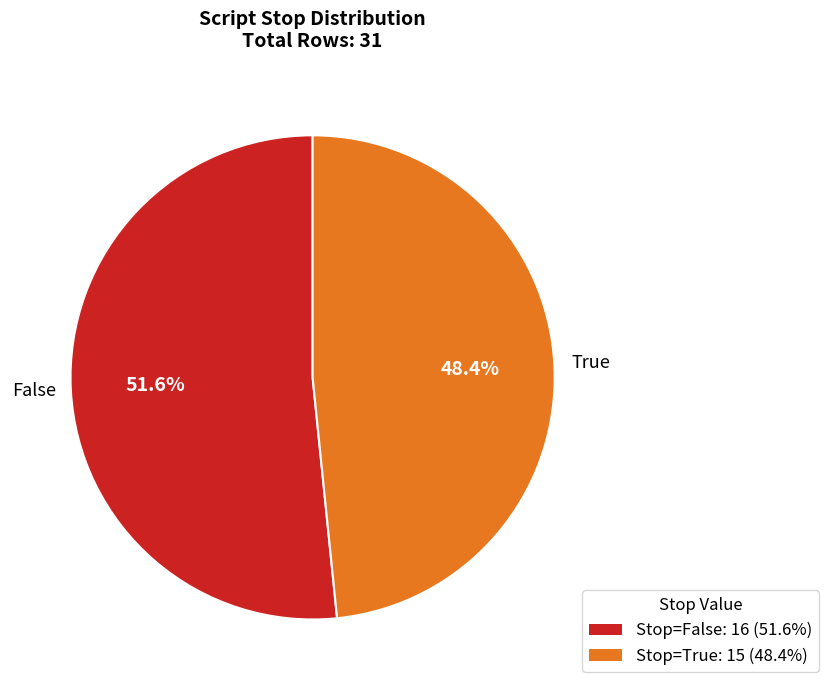

To the nearest percent, what is the difference between the largest and smallest slice percentages?

3%